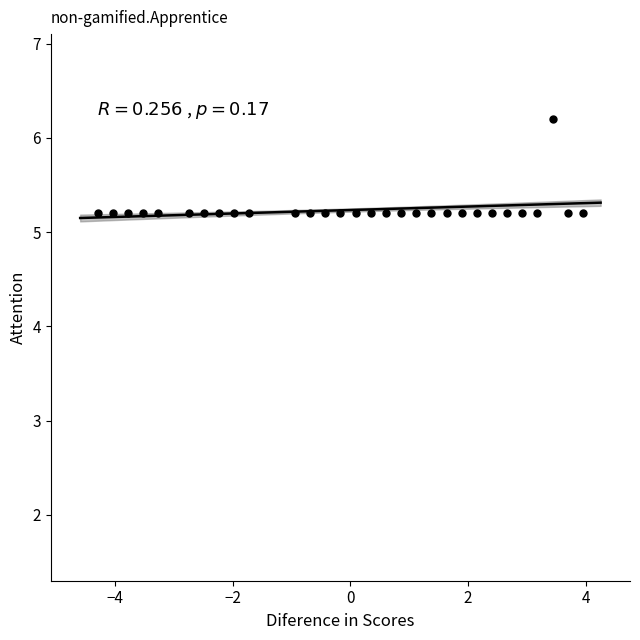

What is the range of X values (max minus min)?

8.3